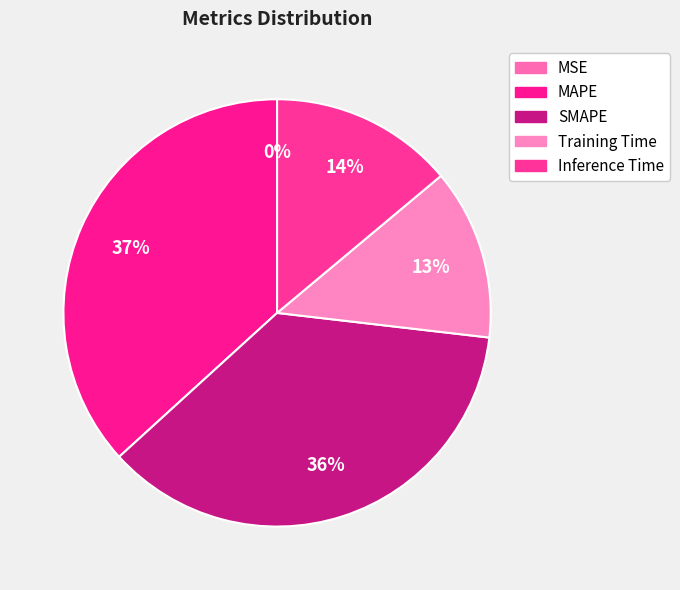

What percentage is the SMAPE slice, to the nearest percent?

36%